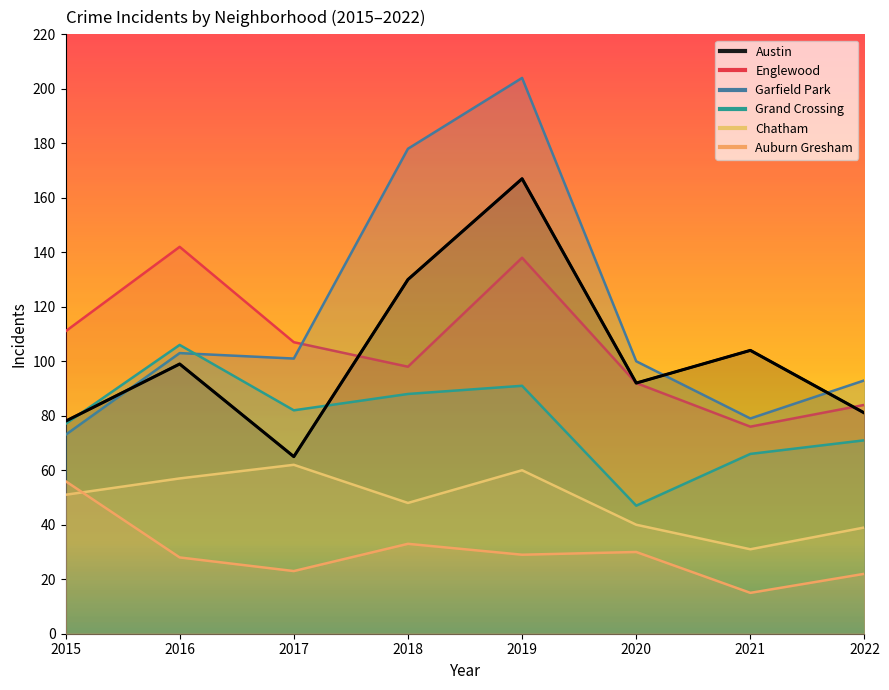

The Auburn Gresham series shows 20 at 2021. True or false?

False